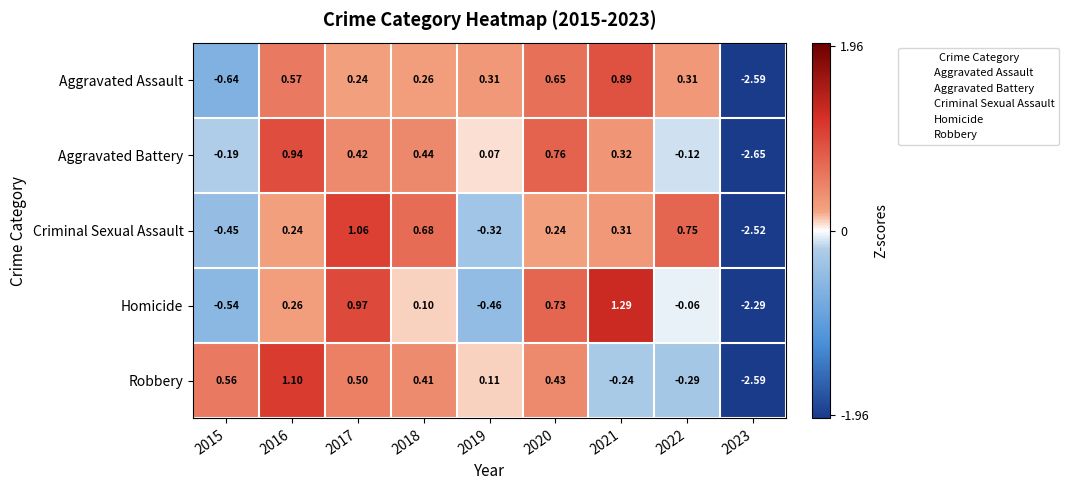

Which series has the largest range (max minus min)?

Robbery